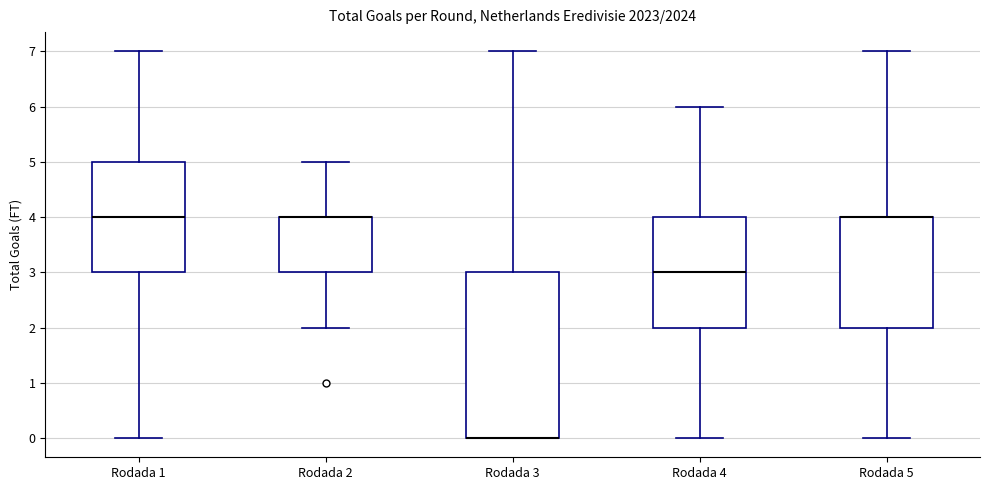

Reading left to right, read every box against the y-axis: the position of its median line, the range the box covers, and the ends of its whiskers. The values are not printed on the chart, so give them approximately, as read against the axis.

Rodada 1: median 4, box 3 to 5, whiskers 0 to 7
Rodada 2: median 4 (drawn on the box's upper edge), box 3 to 4, whiskers 2 to 5
Rodada 3: median 0 (drawn on the box's lower edge), box 0 to 3, whiskers 0 to 7
Rodada 4: median 3, box 2 to 4, whiskers 0 to 6
Rodada 5: median 4 (drawn on the box's upper edge), box 2 to 4, whiskers 0 to 7